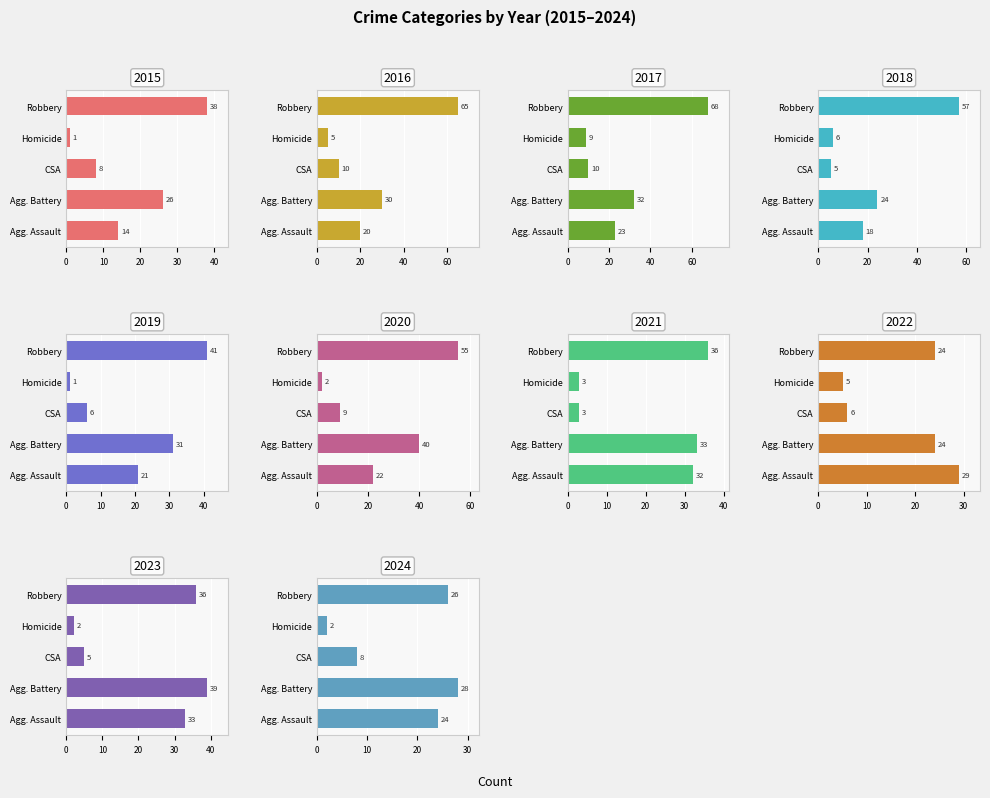

Which category has the highest value in the Criminal Sexual Assault series?

2016